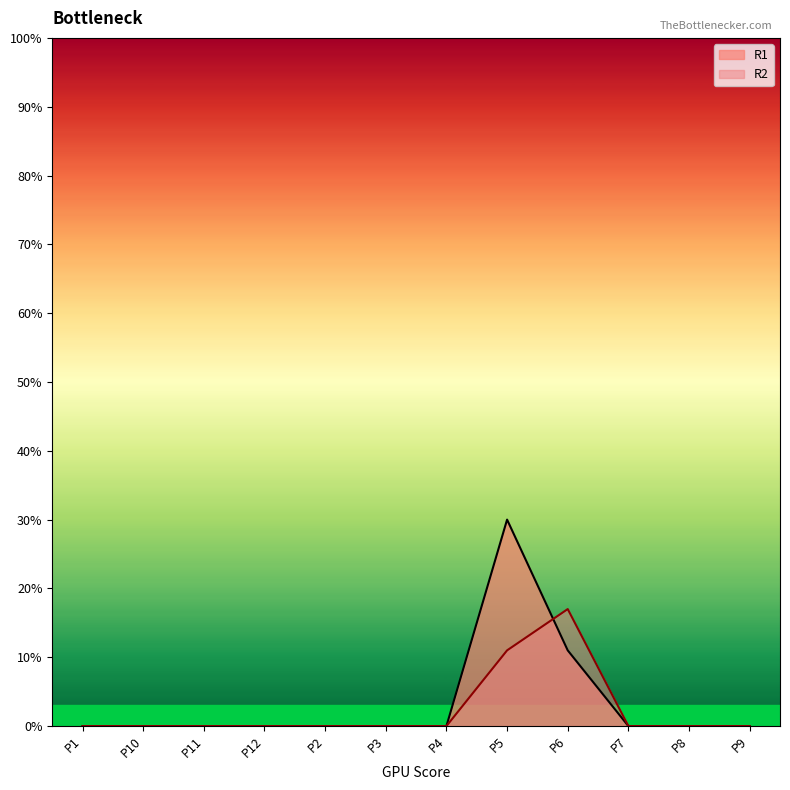

What is the label of the 6th point from the left?

P3